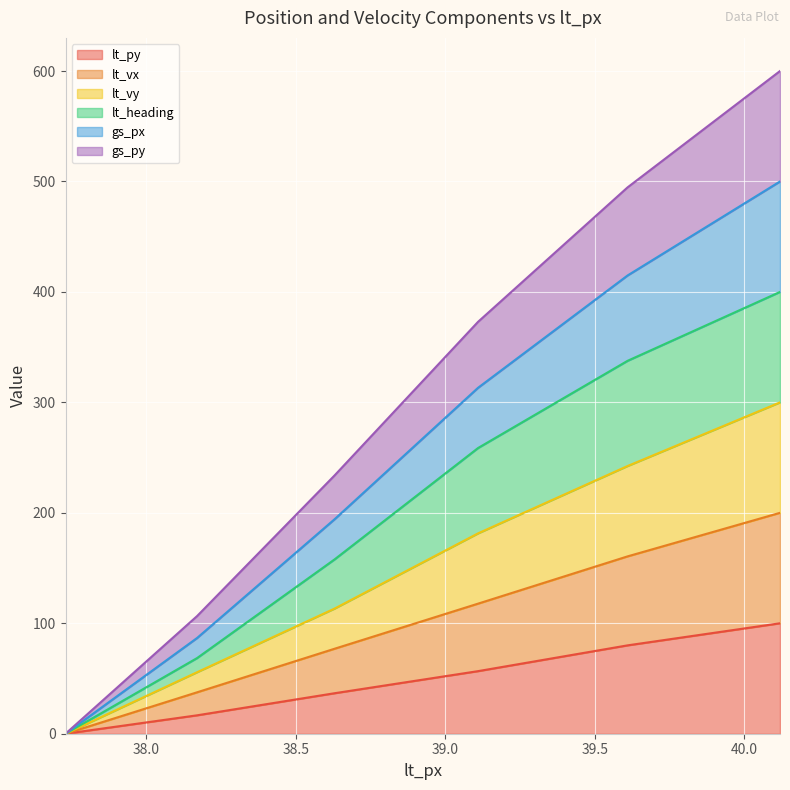

At which category does the chart reach its minimum across all series?

37.73